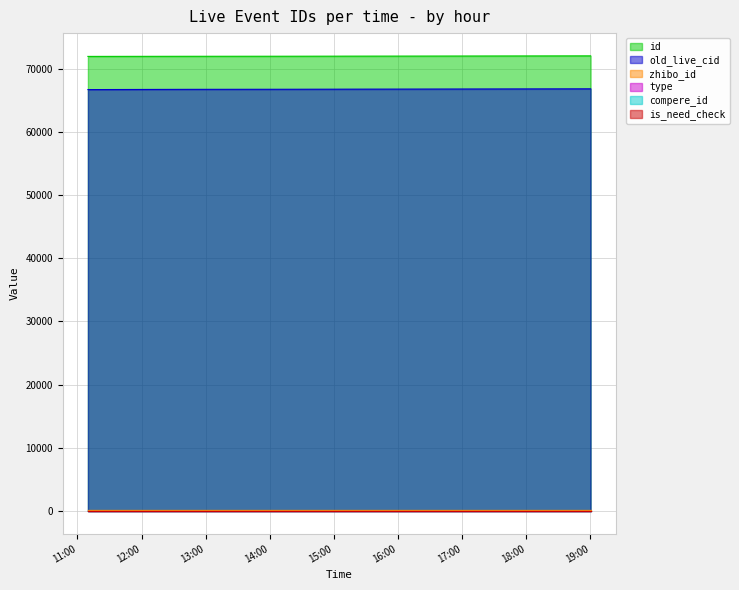

What is the greatest value displayed?

72046